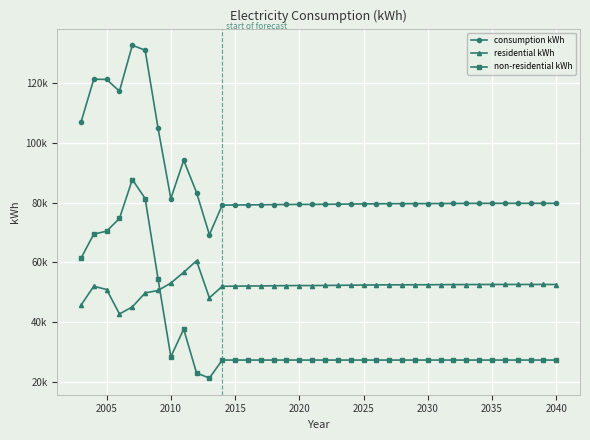

What are all the series names shown in the legend?

consumption kWh, residential kWh, non-residential kWh